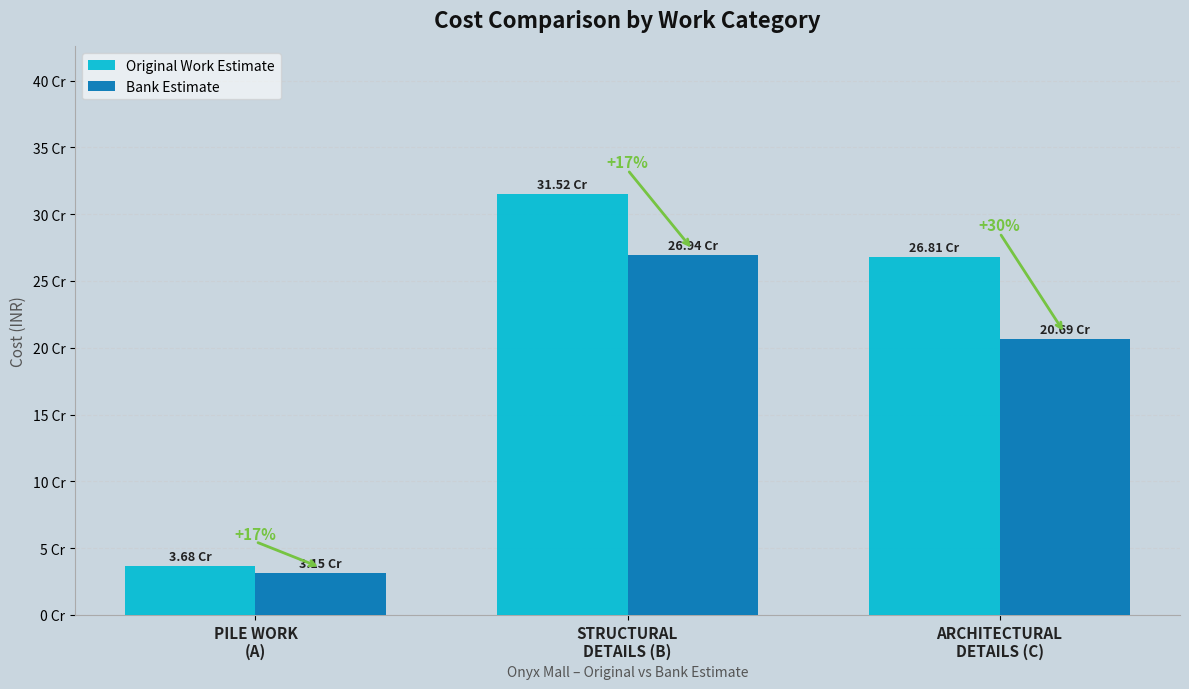

What is the sum of the Original Work Estimate values at STRUCTURAL
DETAILS (B) and PILE WORK
(A)?

352029820.2